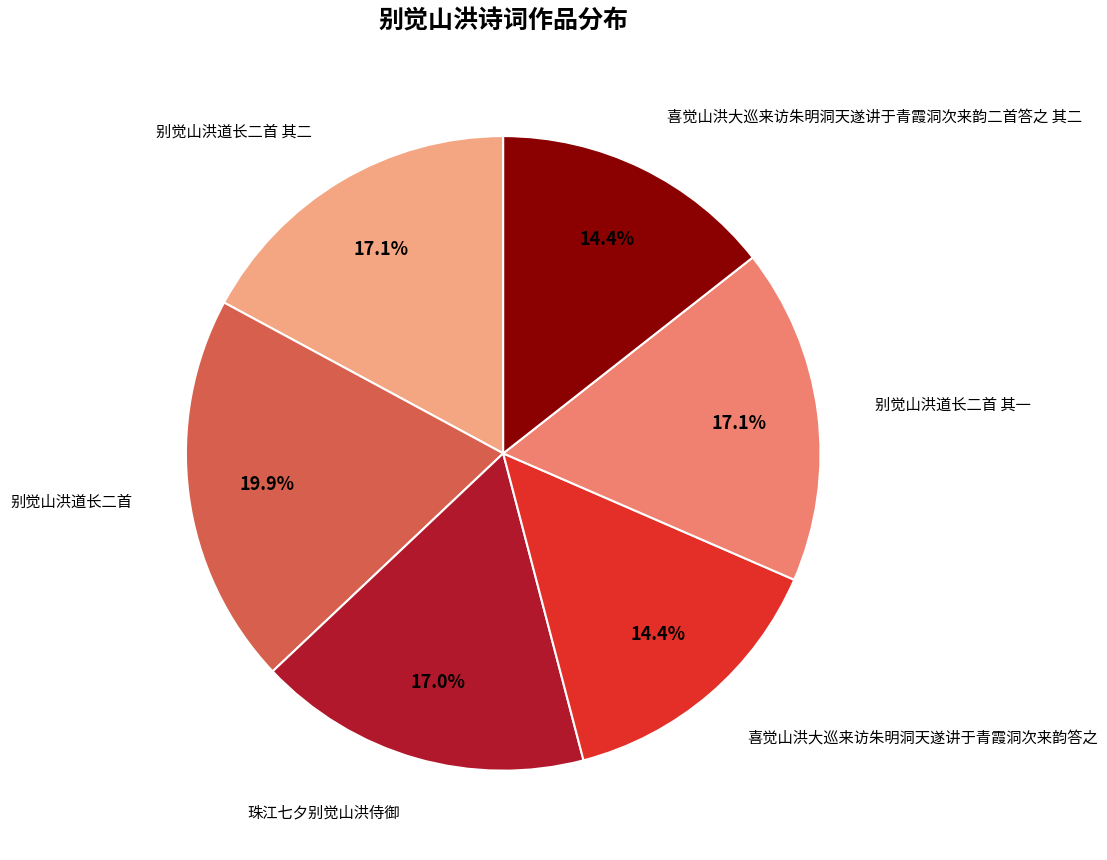

Is there a majority slice in this chart?

No